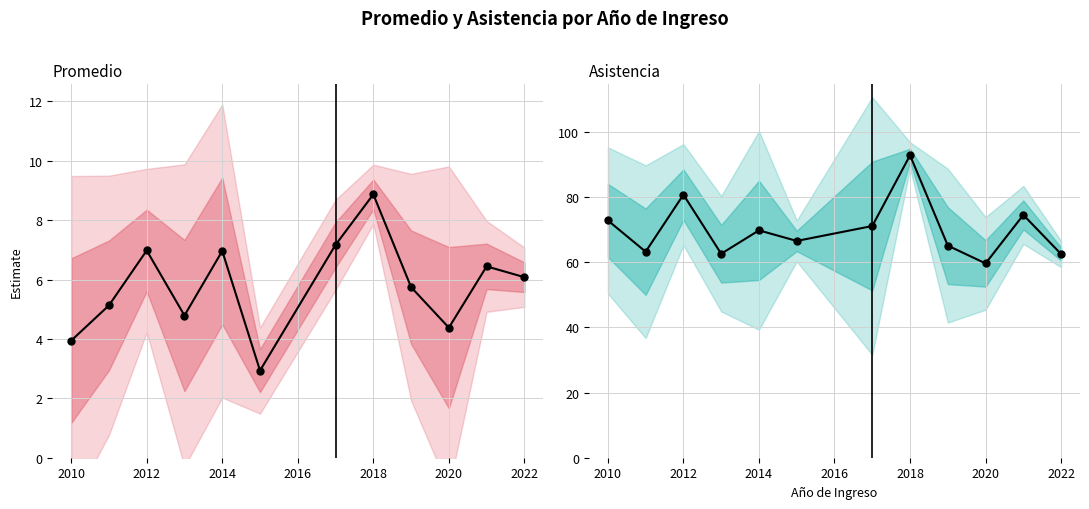

Does the chart have visible grid lines?

Yes